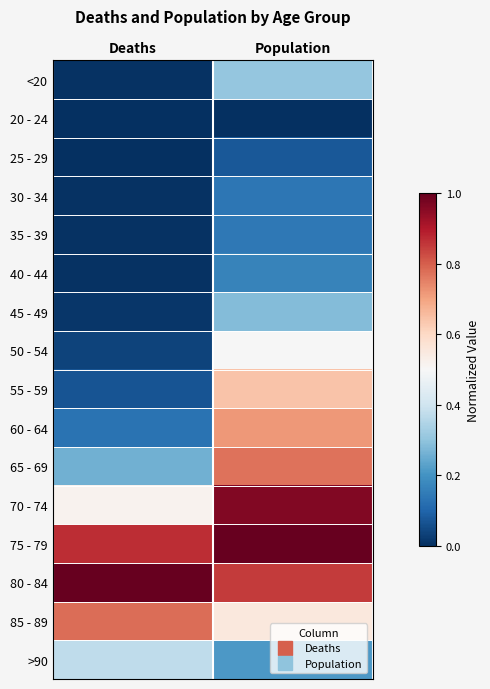

At Deaths, list the series in order from largest to smallest.

80 - 84, 75 - 79, 85 - 89, 70 - 74, >90, 65 - 69, 60 - 64, 55 - 59, 50 - 54, 45 - 49, 40 - 44, <20, 35 - 39, 30 - 34, 20 - 24, 25 - 29